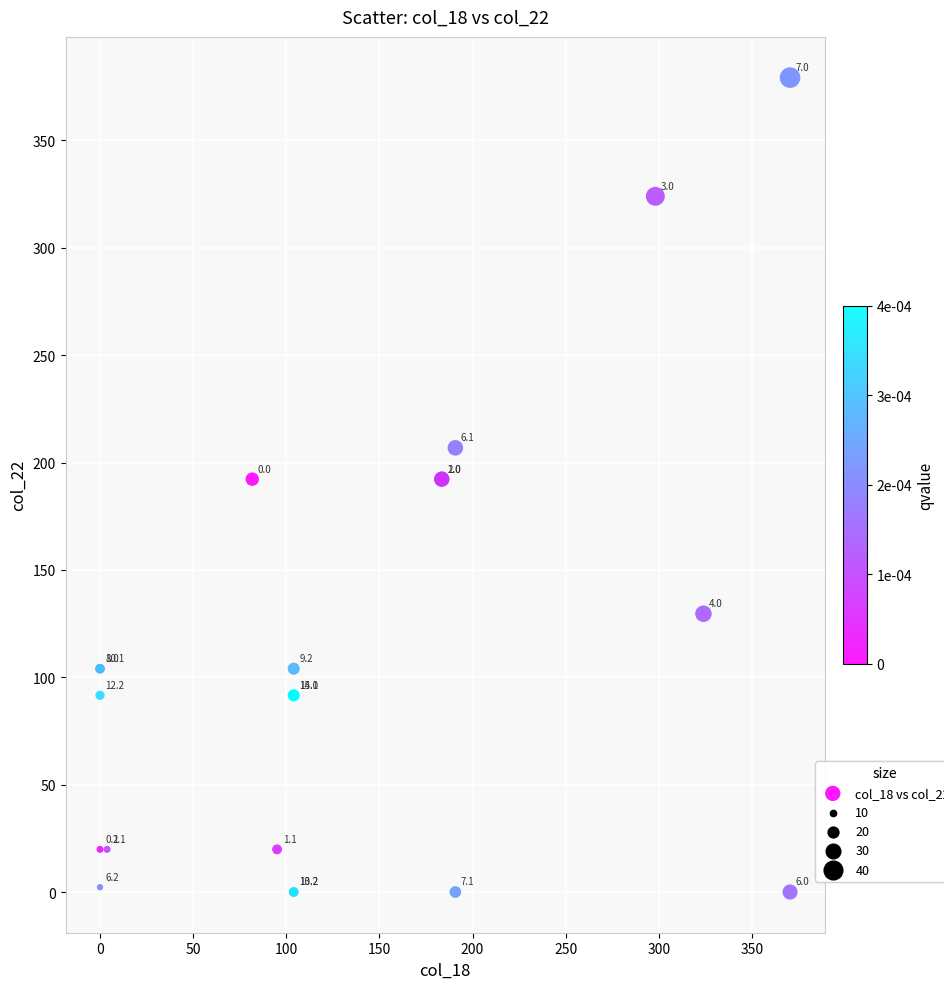

What Y value in the scatter plot is closest to 189?

192.3